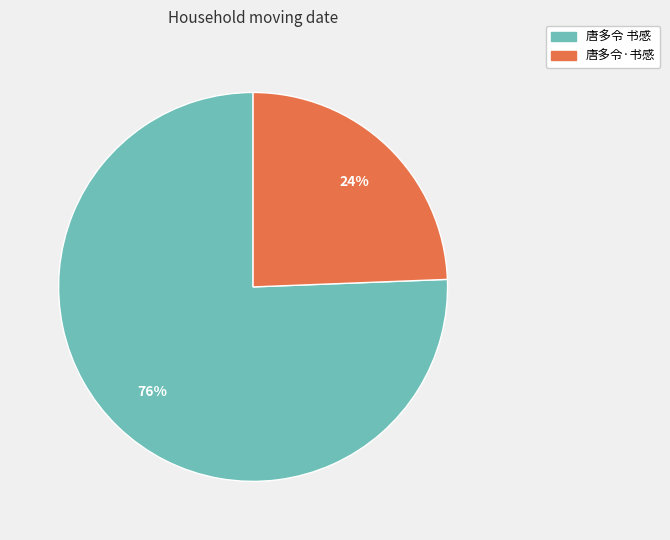

The 唐多令 书感 slice represents 85% of the pie. True or false?

False